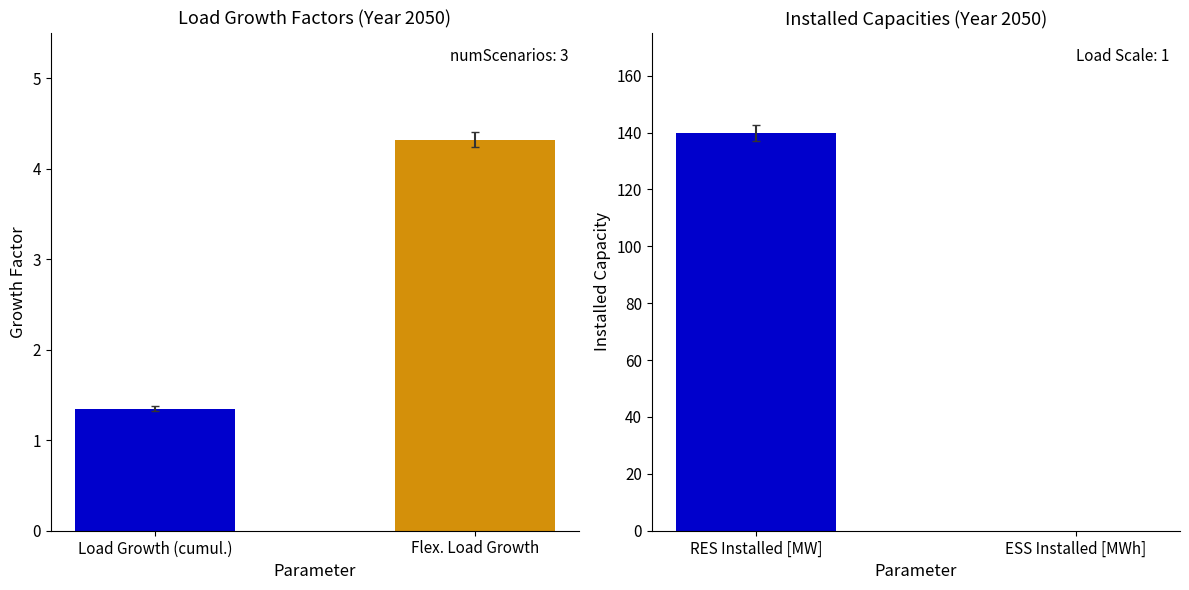

Where is Values (Left) nearest to the value 2?

Load Growth (cumul.)